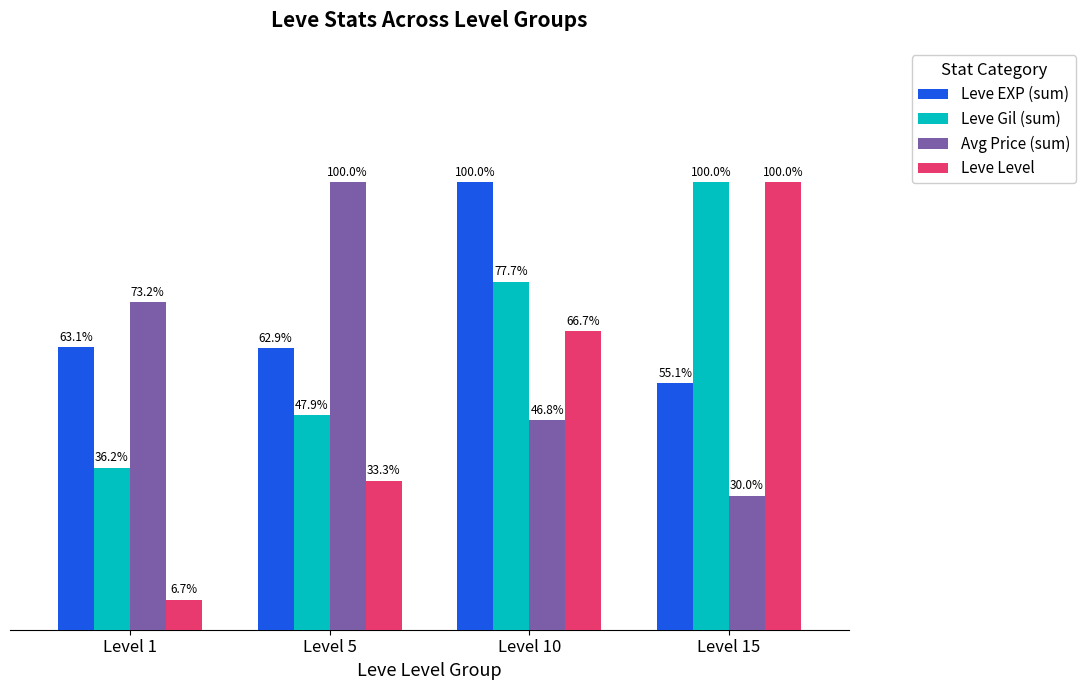

At which category is the sum across all series the highest?

Level 10